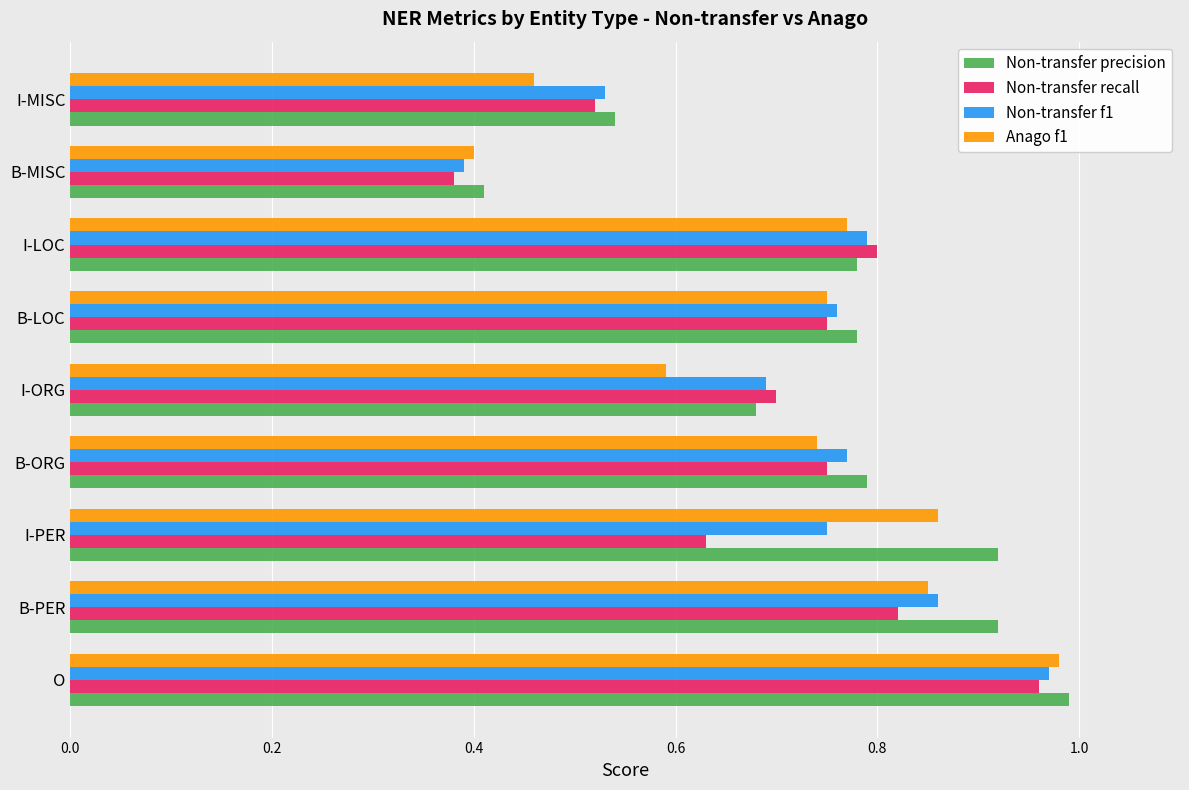

Rank the series at I-PER from highest to lowest value.

Non-transfer precision, Anago f1, Non-transfer f1, Non-transfer recall